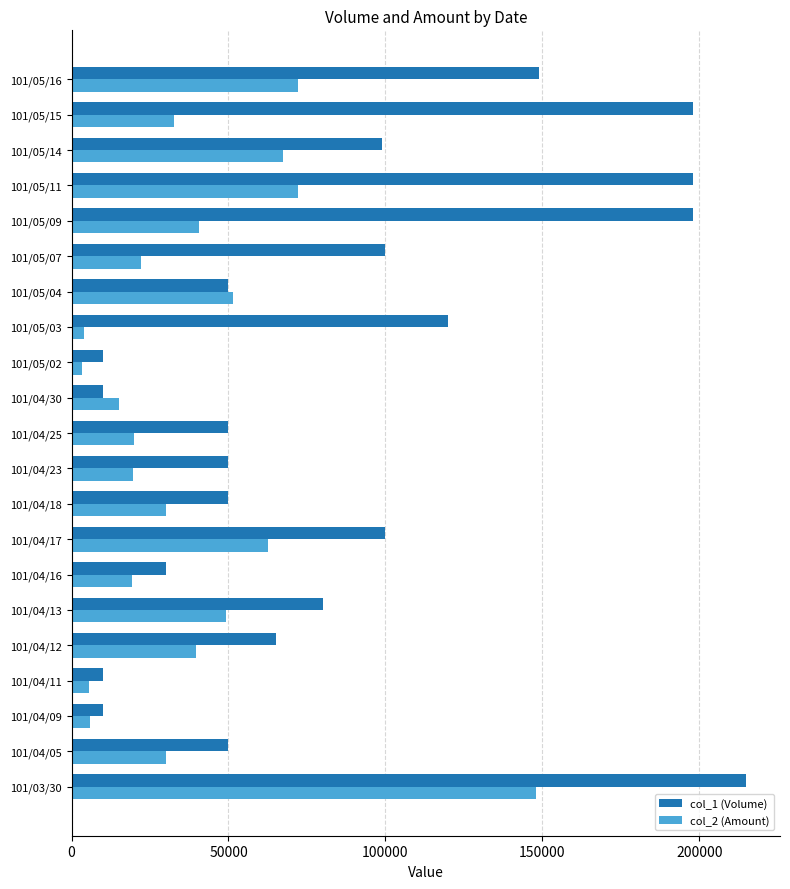

The value of col_2 (Amount) at 101/04/18 is 30000. True or false?

True